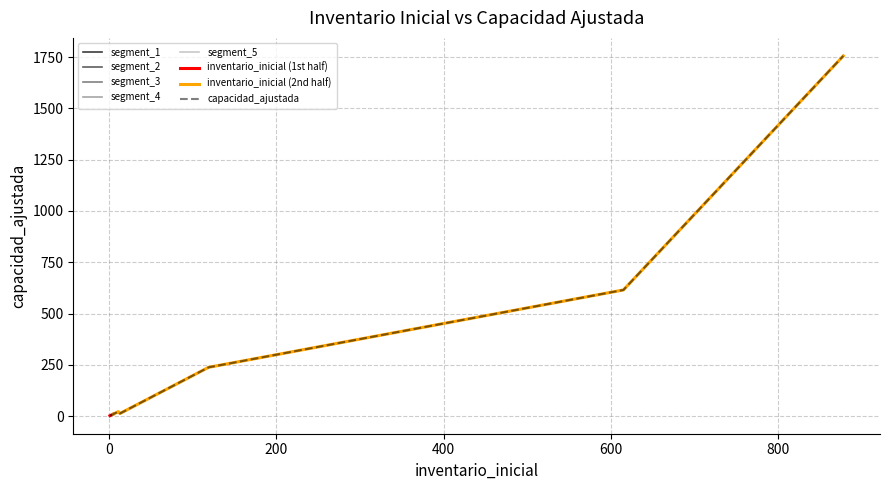

Count the number of data series in this chart.

2